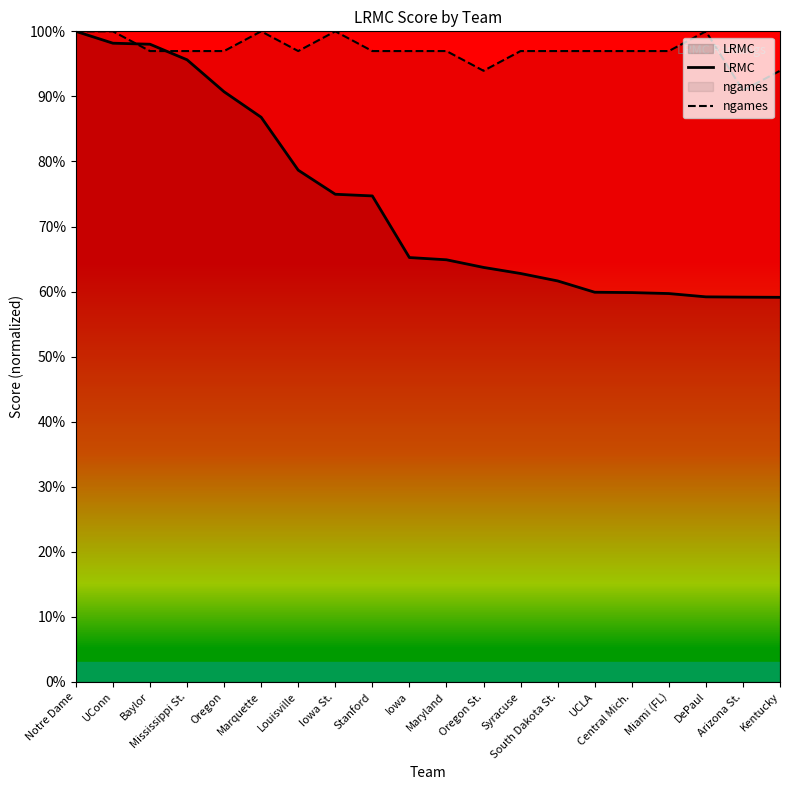

Where is the first local minimum for ngames?

Louisville